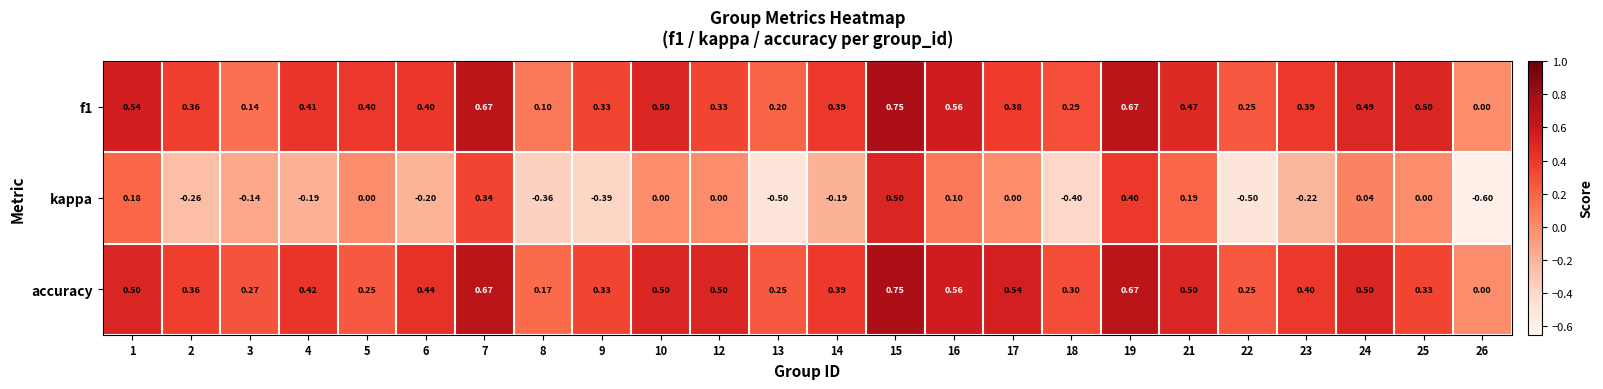

Between 1 and 23, which series saw the biggest shift?

kappa